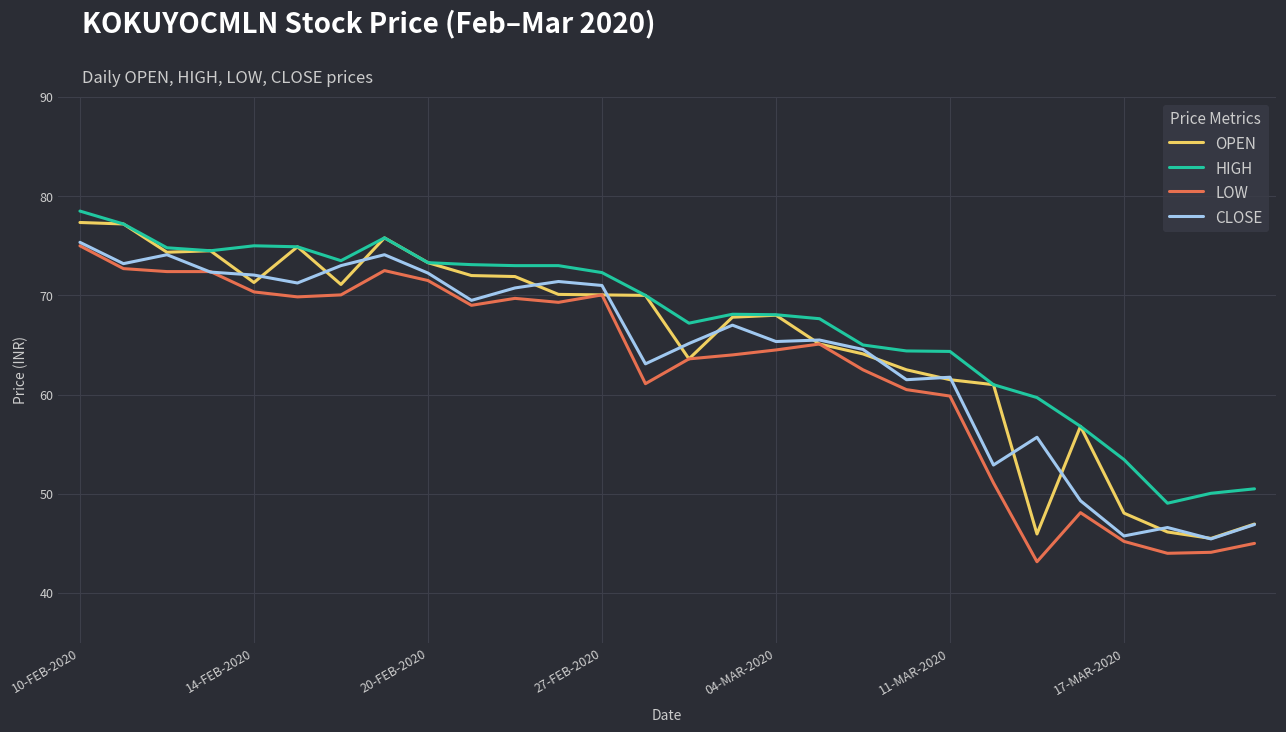

How many values in the LOW series are below 65?

14